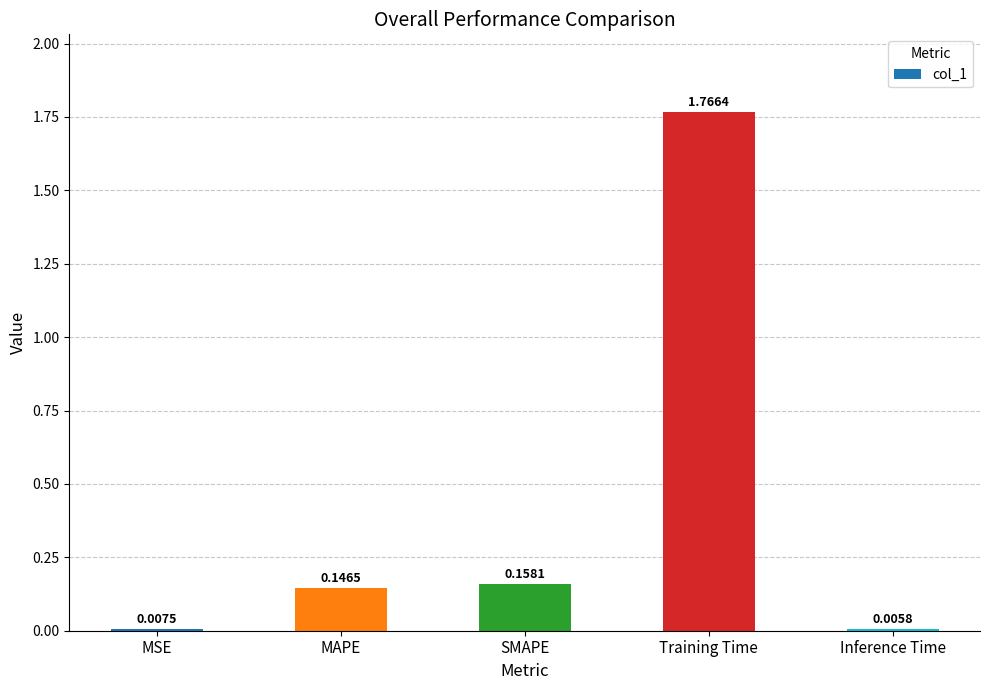

What is the sum of all values?

2.1